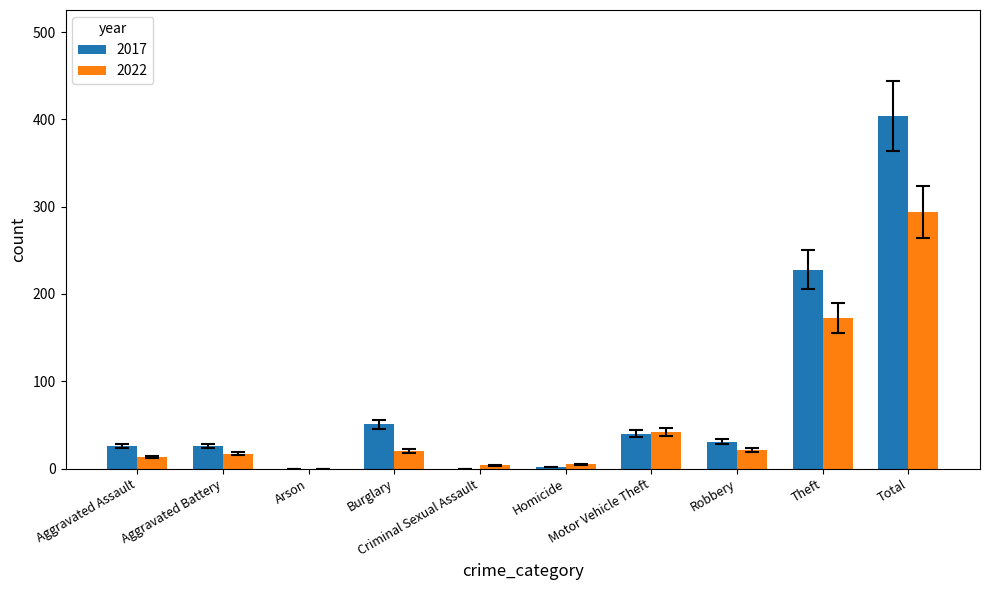

Are the bars horizontal?

No